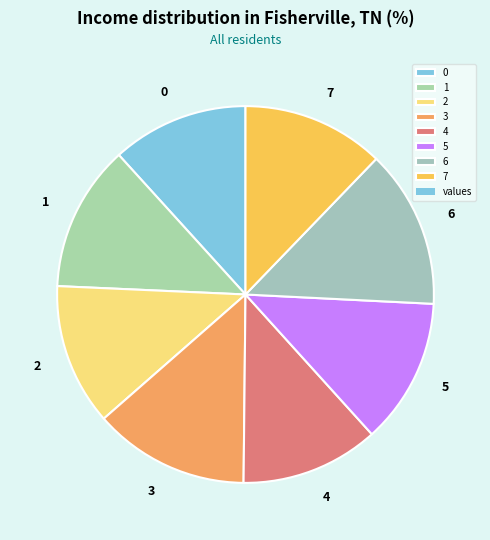

Is it true that 1 is 5% of the pie?

False